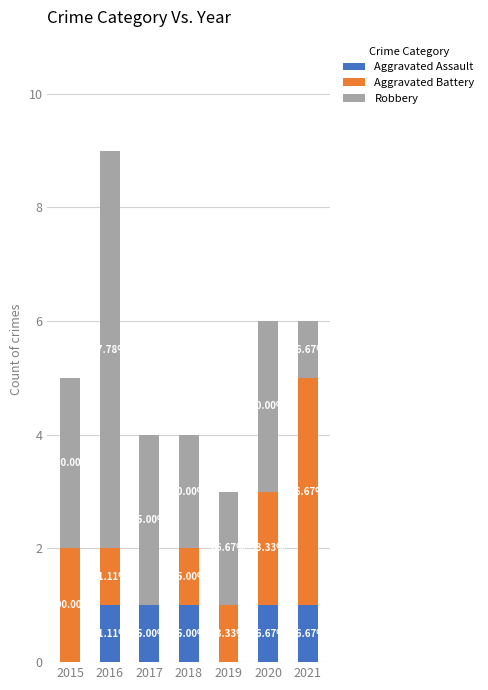

List the series in order of their peak value, lowest first.

Aggravated Assault, Aggravated Battery, Robbery